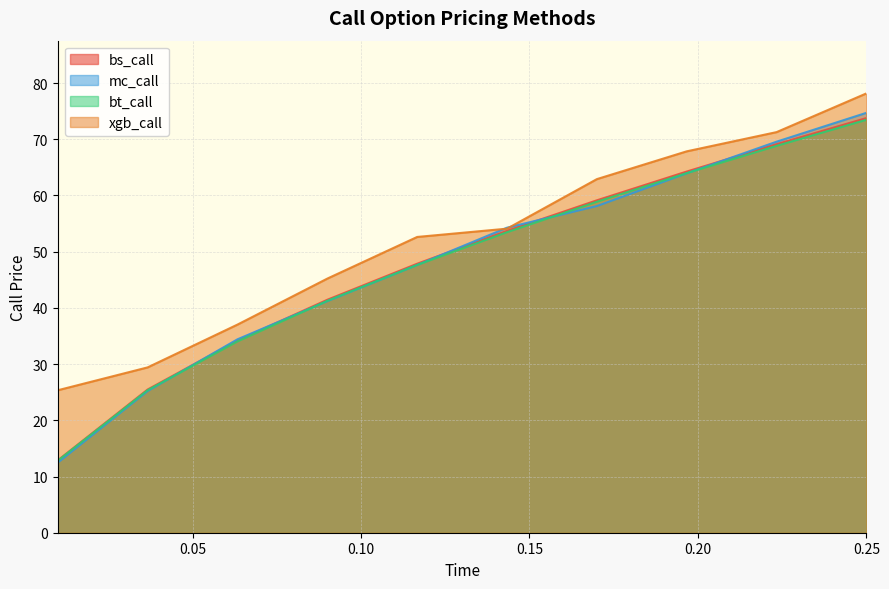

Between 0.03666666666666667 and 0.08999999999999998, which series saw the biggest shift?

mc_call